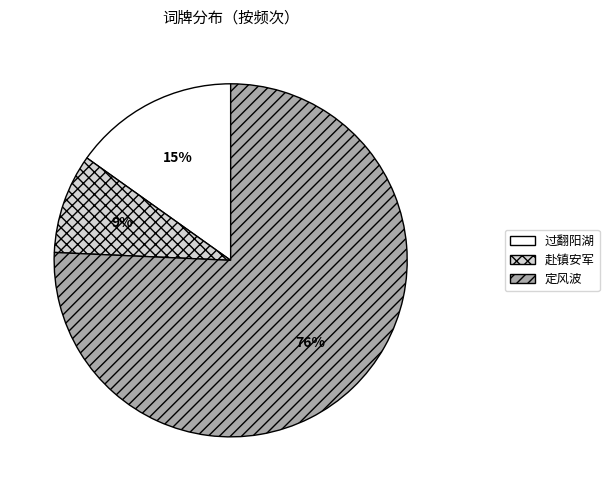

To the nearest percent, what percentage of the pie is 赴镇安军?

9%